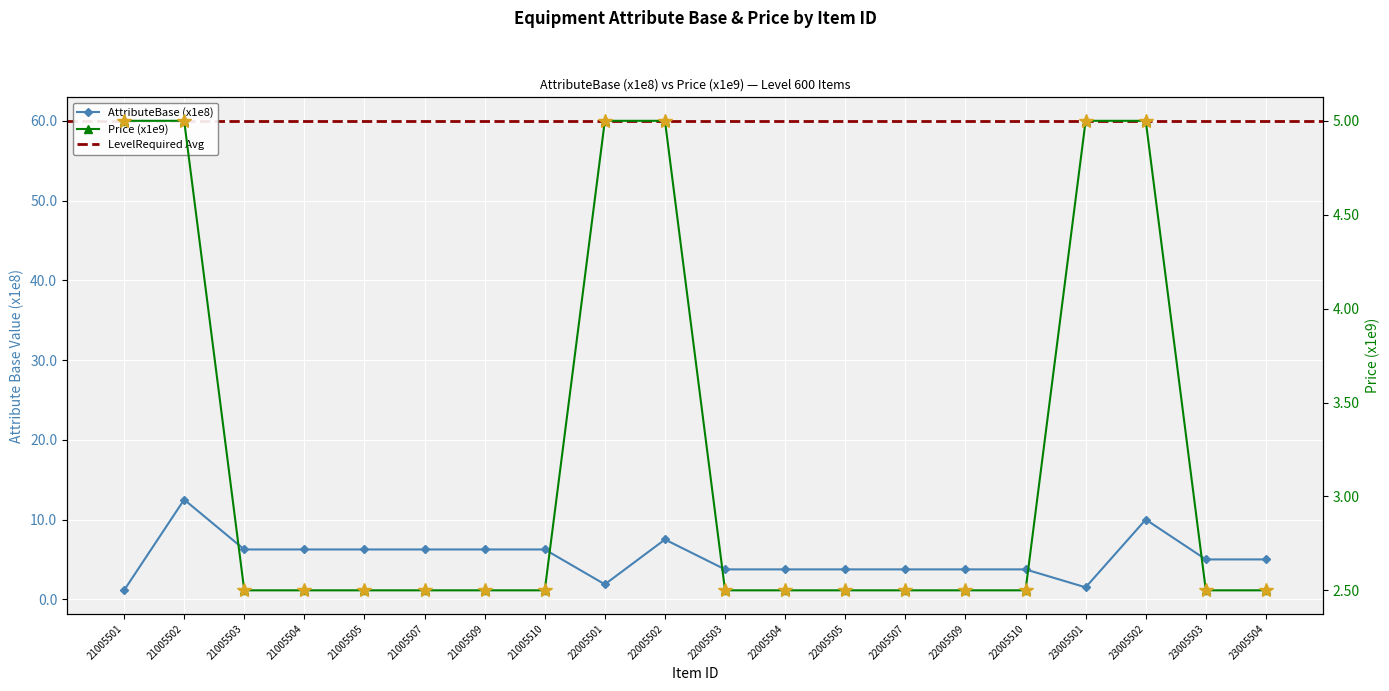

Reading left to right, list all the values displayed in this chart.

AttributeBase (col_8): 21005501=1.1	21005502=12.5	21005503=6.2	21005504=6.2	21005505=6.2	21005507=6.2	21005509=6.2	21005510=6.2	22005501=1.9	22005502=7.5	22005503=3.8	22005504=3.8	22005505=3.8	22005507=3.8	22005509=3.8	22005510=3.8	23005501=1.5	23005502=10.0	23005503=5.0	23005504=5.0
Price (col_13): 21005501=5.0	21005502=5.0	21005503=2.5	21005504=2.5	21005505=2.5	21005507=2.5	21005509=2.5	21005510=2.5	22005501=5.0	22005502=5.0	22005503=2.5	22005504=2.5	22005505=2.5	22005507=2.5	22005509=2.5	22005510=2.5	23005501=5.0	23005502=5.0	23005503=2.5	23005504=2.5